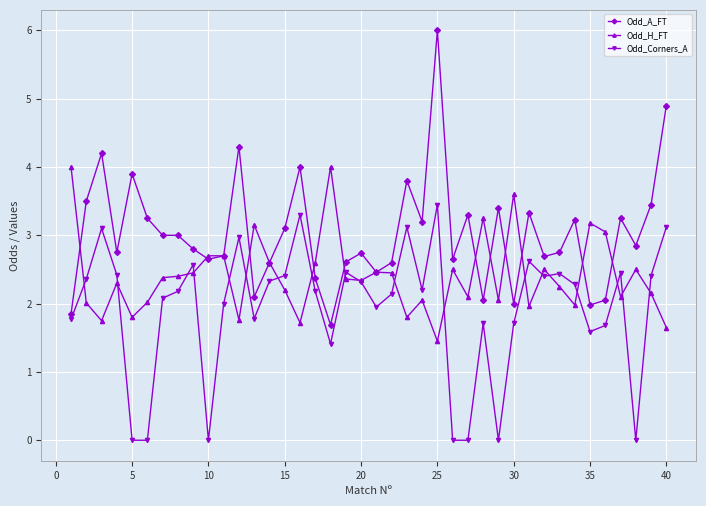

Which series has the largest total across all categories?

Odd_A_FT